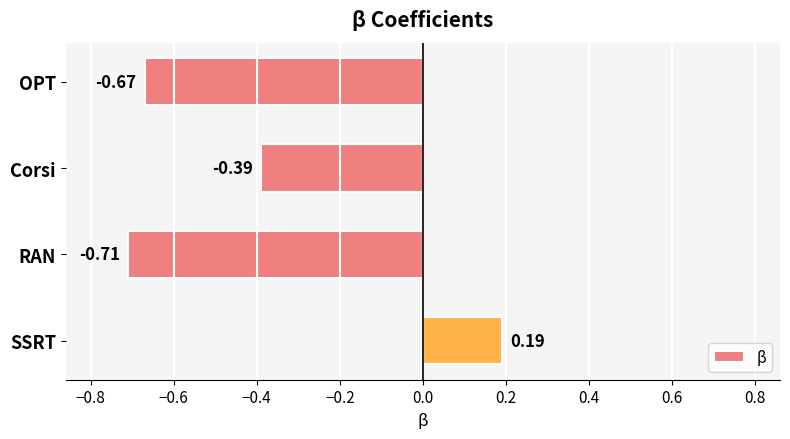

How many negative values are there?

3